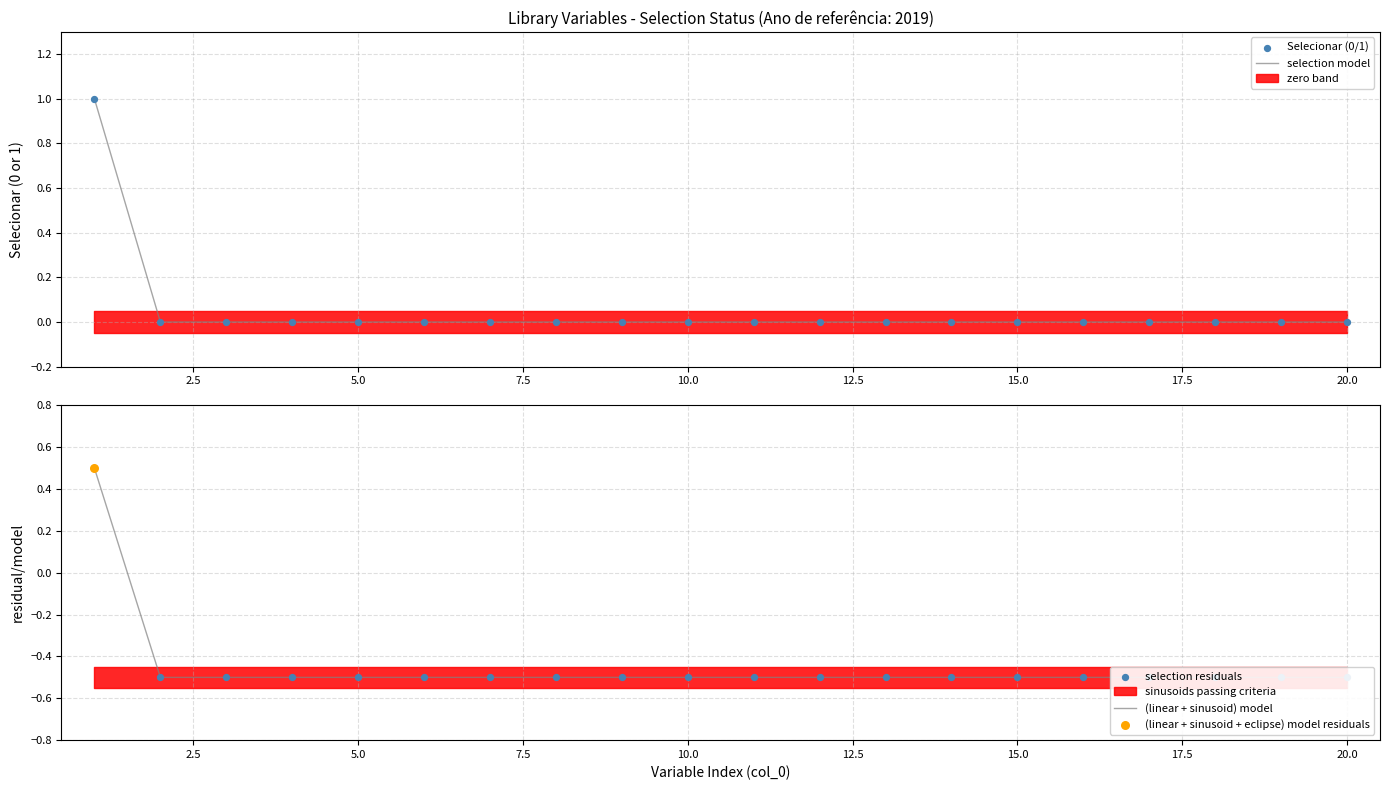

The selection model series shows -1 at 5.0. True or false?

False